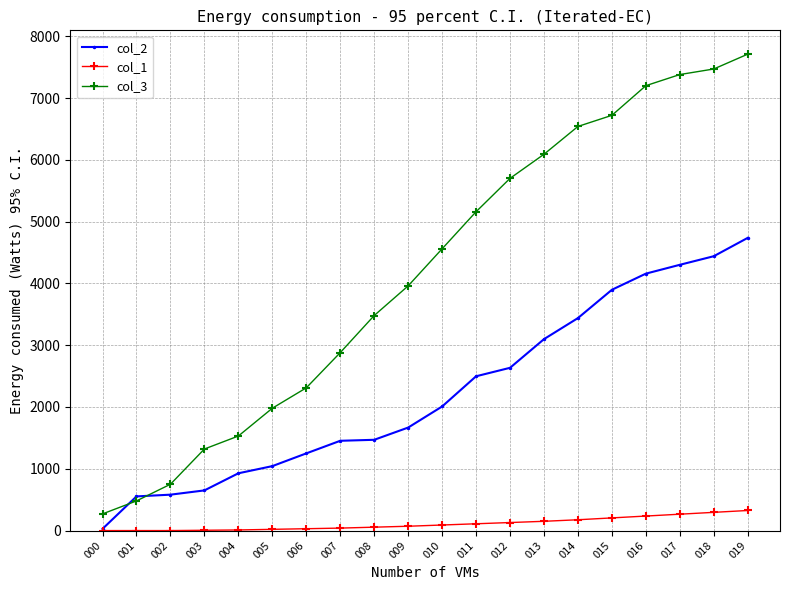

Rank the series by their average value, from lowest to highest.

col_1, col_2, col_3